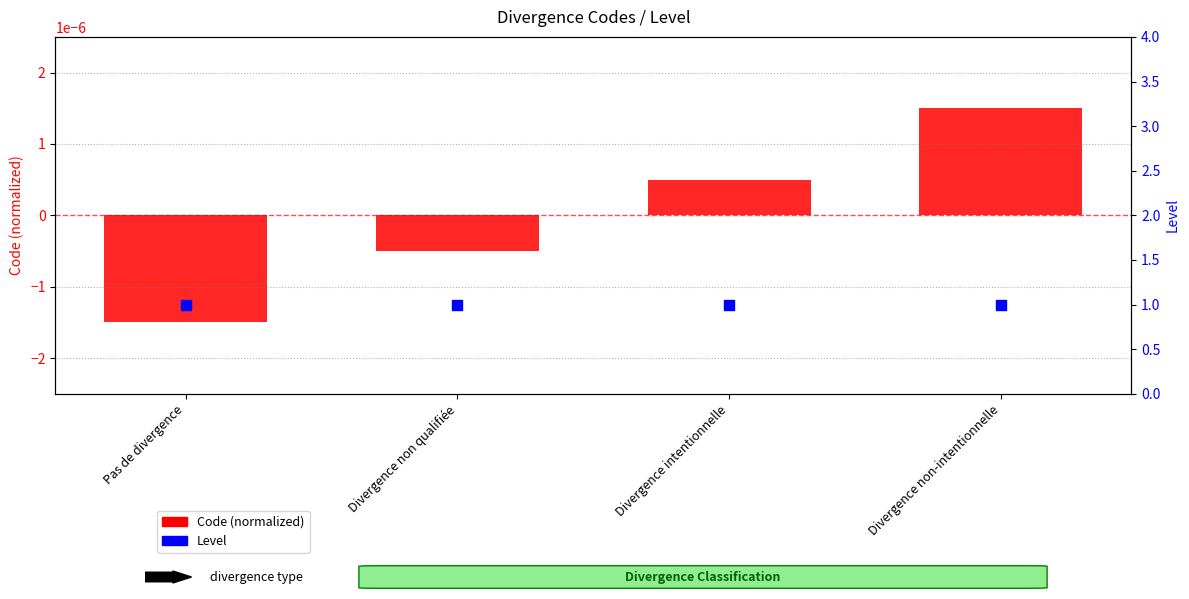

Which series has the widest spread of Y values?

Code (normalized)